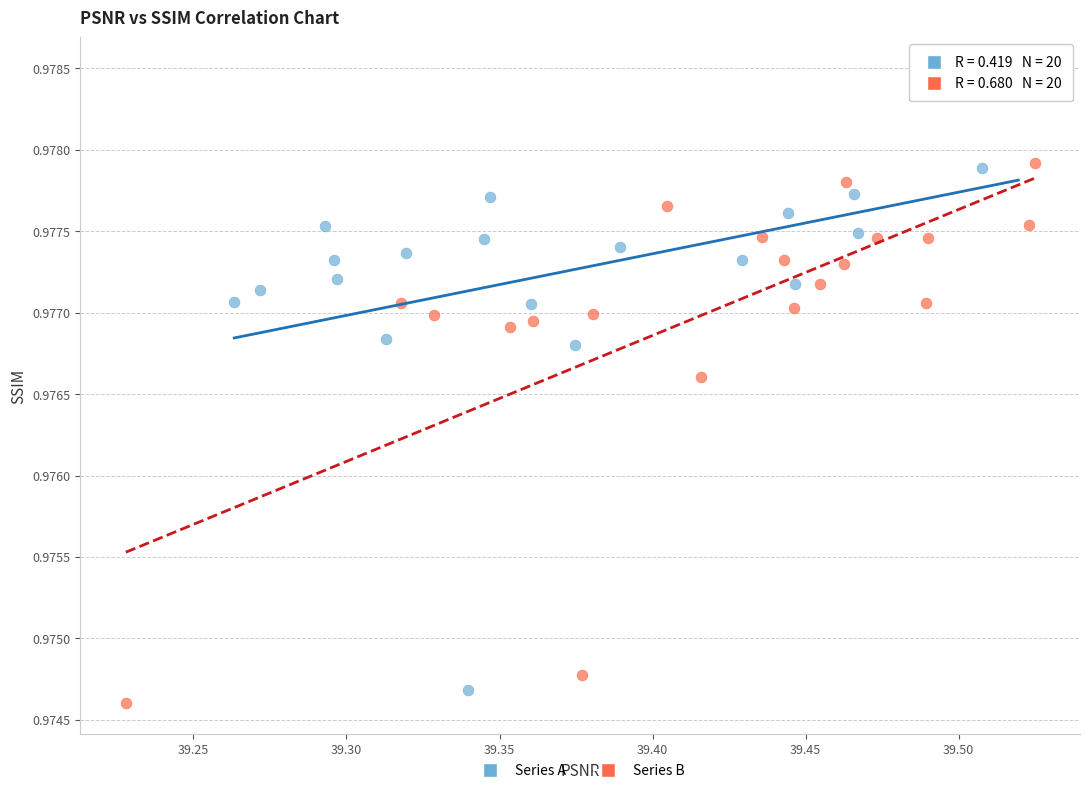

Which series has the largest Y range (max minus min)?

Series A